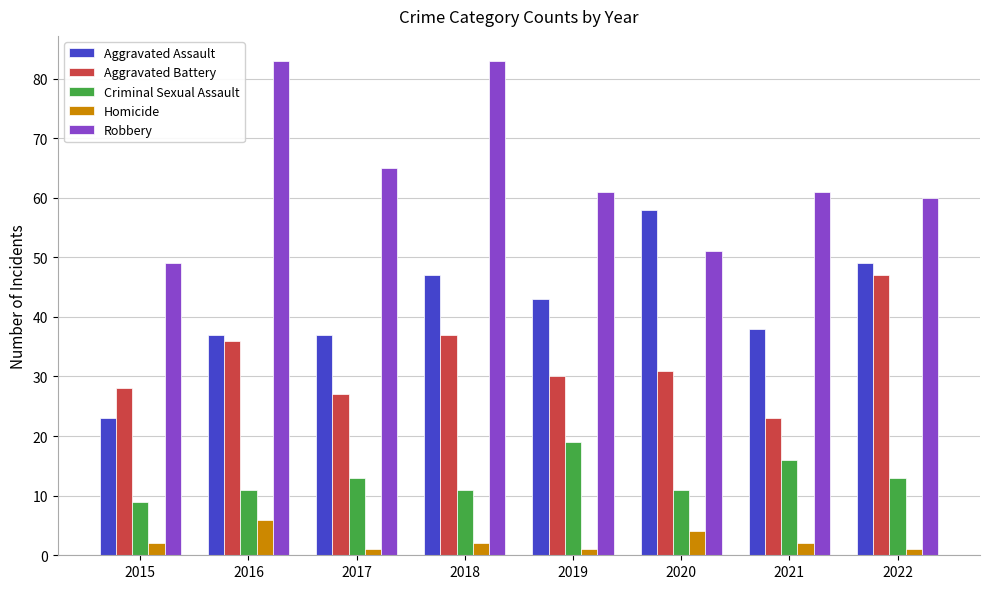

True or false: Aggravated Assault has a value of 50 at 2021.

False